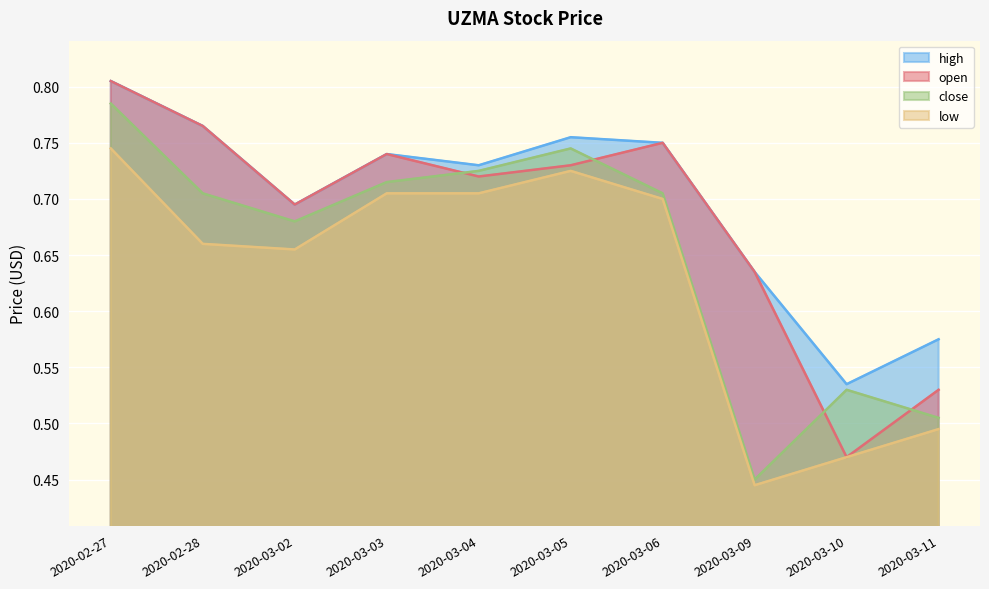

Reading left to right, transcribe all the data shown in this chart.

open: 2020-02-27=0.8	2020-02-28=0.8	2020-03-02=0.7	2020-03-03=0.7	2020-03-04=0.7	2020-03-05=0.7	2020-03-06=0.8	2020-03-09=0.6	2020-03-10=0.5	2020-03-11=0.5
high: 2020-02-27=0.8	2020-02-28=0.8	2020-03-02=0.7	2020-03-03=0.7	2020-03-04=0.7	2020-03-05=0.8	2020-03-06=0.8	2020-03-09=0.6	2020-03-10=0.5	2020-03-11=0.6
close: 2020-02-27=0.8	2020-02-28=0.7	2020-03-02=0.7	2020-03-03=0.7	2020-03-04=0.7	2020-03-05=0.7	2020-03-06=0.7	2020-03-09=0.5	2020-03-10=0.5	2020-03-11=0.5
low: 2020-02-27=0.7	2020-02-28=0.7	2020-03-02=0.7	2020-03-03=0.7	2020-03-04=0.7	2020-03-05=0.7	2020-03-06=0.7	2020-03-09=0.4	2020-03-10=0.5	2020-03-11=0.5